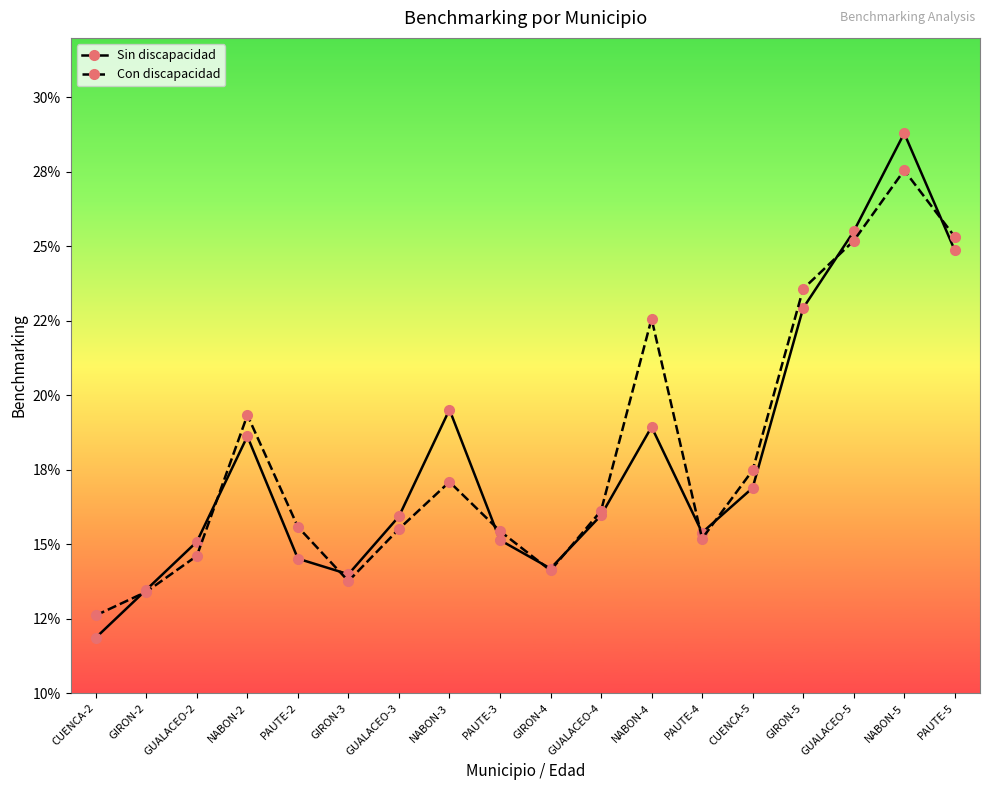

What are all the series names shown in the legend?

Sin discapacidad, Con discapacidad